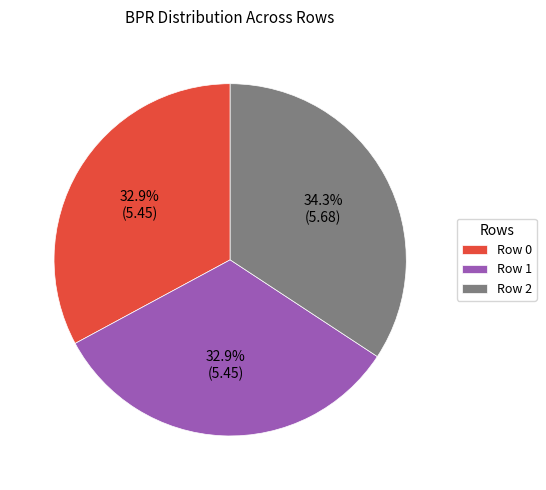

What percentage is the Row 0 slice, to the nearest percent?

33%